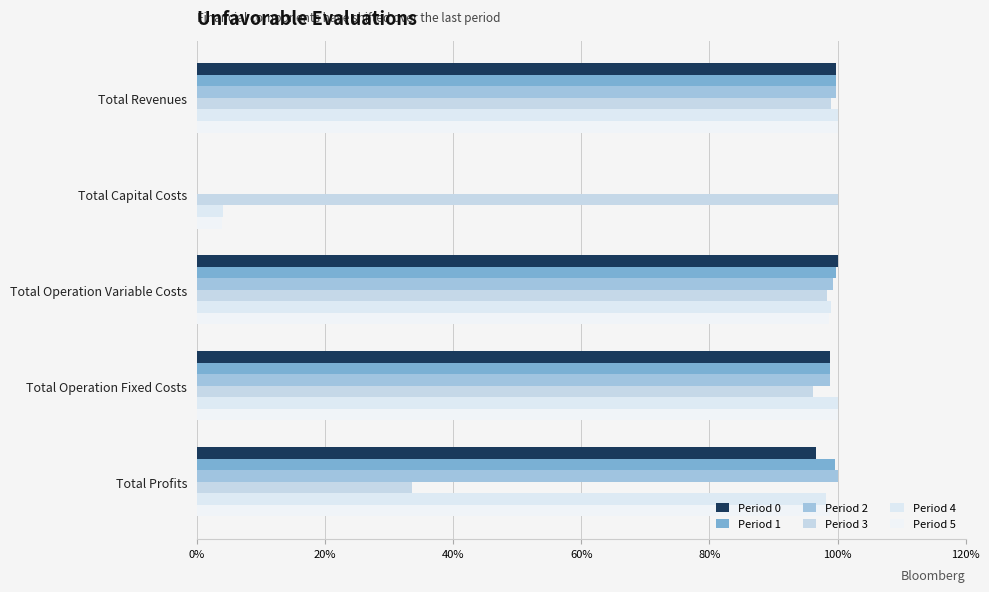

At how many categories does at least one series exceed 29?

5